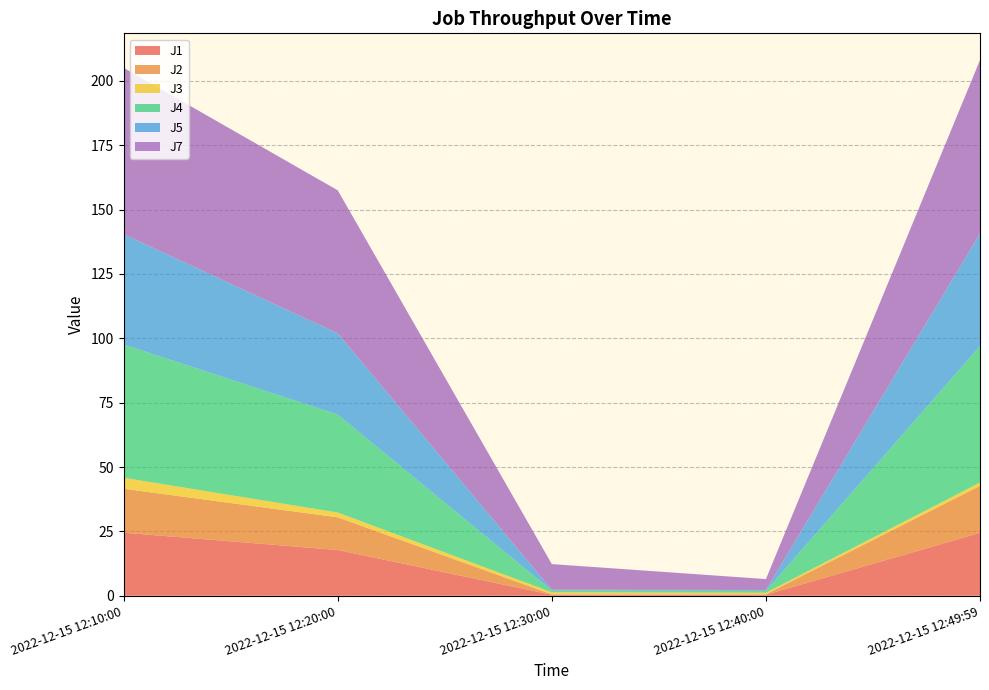

Reading right to left, list all the values displayed in this chart.

J1: 2022-12-15 12:49:59=24.4	2022-12-15 12:40:00=0.4	2022-12-15 12:30:00=0.4	2022-12-15 12:20:00=17.8	2022-12-15 12:10:00=24.5
J2: 2022-12-15 12:49:59=18.3	2022-12-15 12:40:00=0.2	2022-12-15 12:30:00=0.2	2022-12-15 12:20:00=12.7	2022-12-15 12:10:00=17.1
J3: 2022-12-15 12:49:59=1.3	2022-12-15 12:40:00=0.6	2022-12-15 12:30:00=0.8	2022-12-15 12:20:00=1.9	2022-12-15 12:10:00=4.3
J4: 2022-12-15 12:49:59=53.1	2022-12-15 12:40:00=0.8	2022-12-15 12:30:00=0.7	2022-12-15 12:20:00=38.1	2022-12-15 12:10:00=51.8
J5: 2022-12-15 12:49:59=43.7	2022-12-15 12:40:00=0.3	2022-12-15 12:30:00=0.3	2022-12-15 12:20:00=31.5	2022-12-15 12:10:00=42.8
J7: 2022-12-15 12:49:59=67.4	2022-12-15 12:40:00=4.2	2022-12-15 12:30:00=10.0	2022-12-15 12:20:00=55.6	2022-12-15 12:10:00=64.7